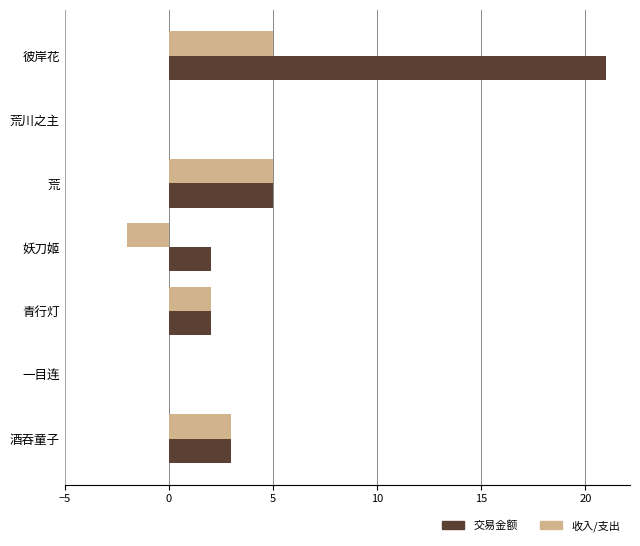

What value does the 收入/支出 series have at 酒吞童子?

3